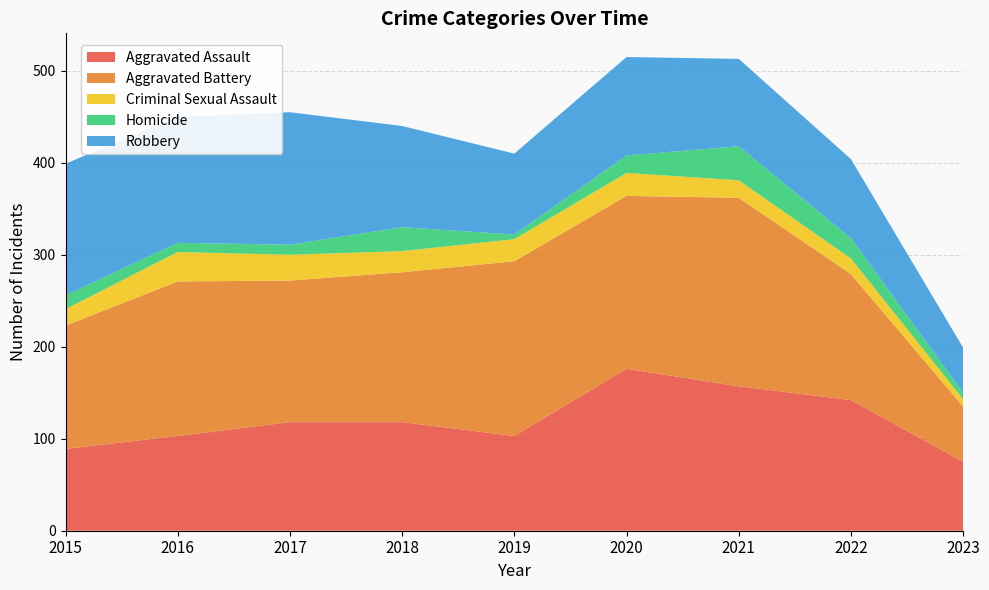

Reading right to left, extract all data points from this chart.

Aggravated Assault: 75	142	157	176	103	118	118	103	89
Aggravated Battery: 60	137	205	188	190	163	154	168	134
Criminal Sexual Assault: 8	17	19	25	24	23	28	32	18
Homicide: 7	22	37	19	5	26	11	10	15
Robbery: 49	86	95	107	88	110	144	137	143